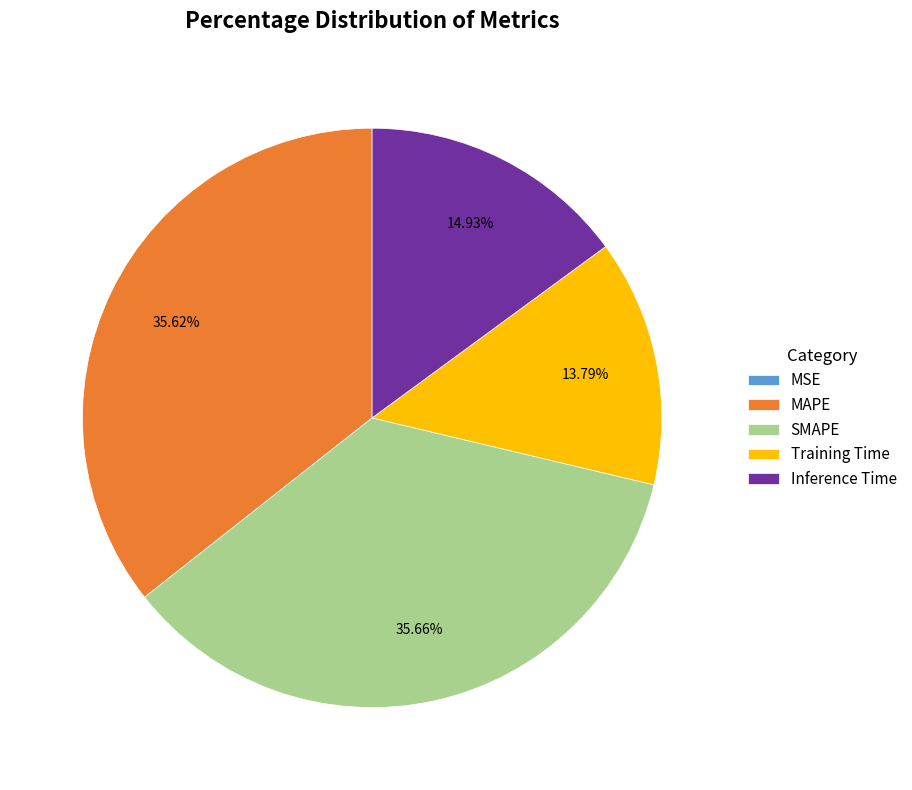

Do Inference Time and Training Time together represent more than half of the pie?

No